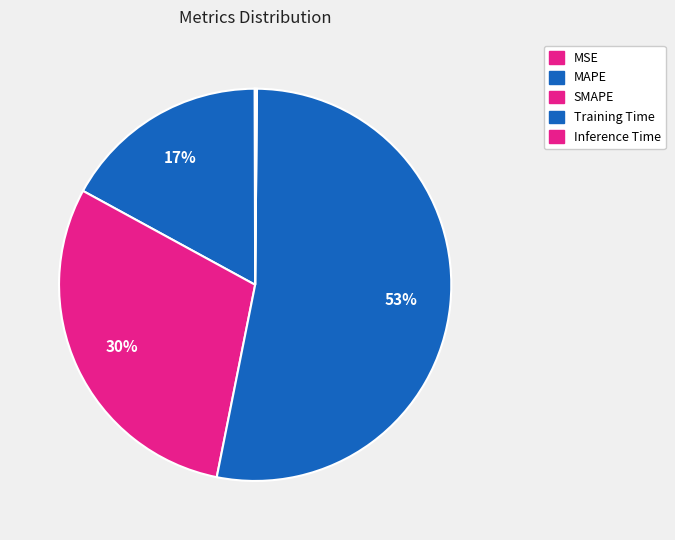

The MSE slice represents 1% of the pie. True or false?

False